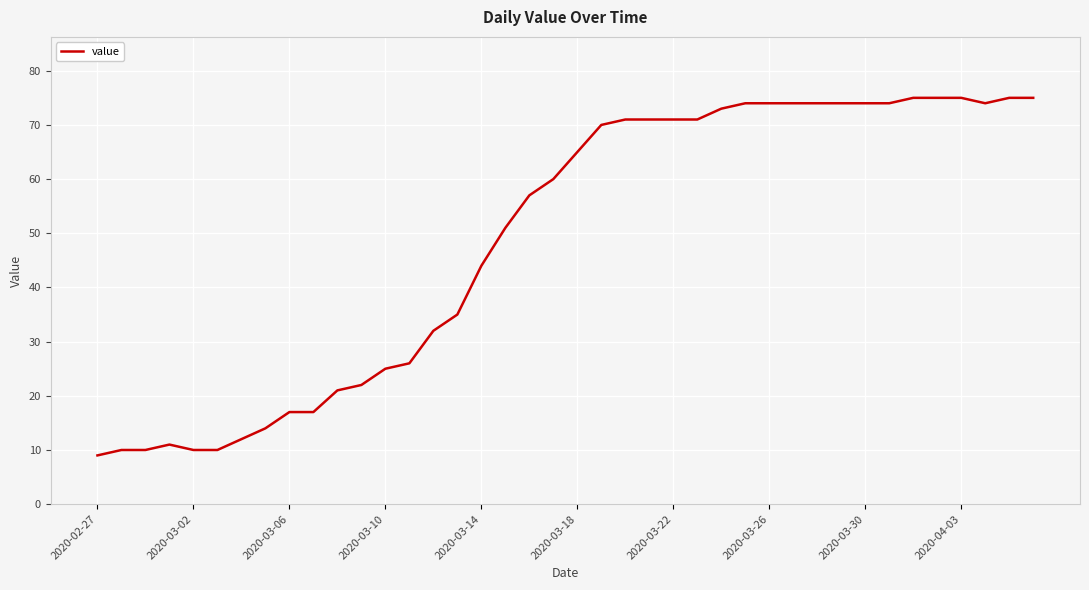

What is the difference between the second highest and second lowest values?

65